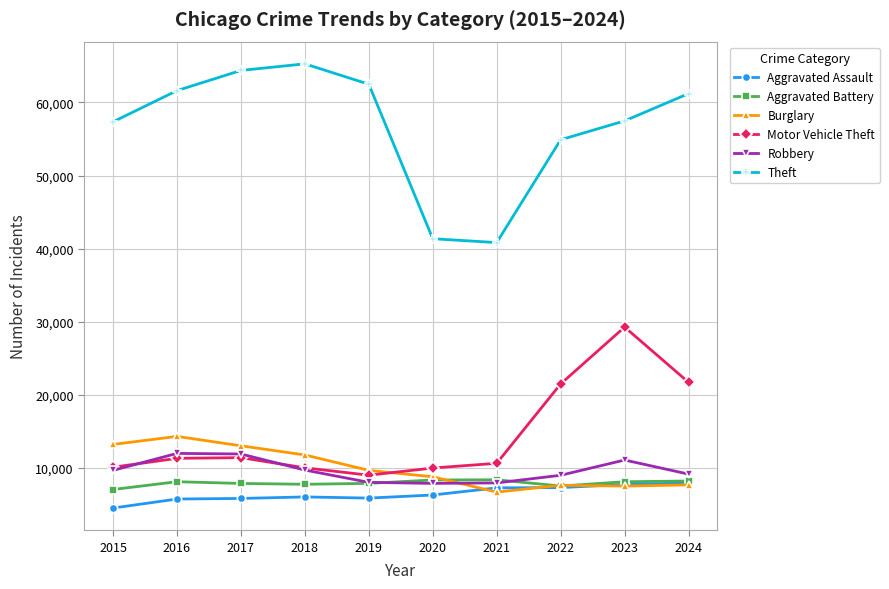

What is the difference between the Motor Vehicle Theft values at 2019 and 2018?

1007